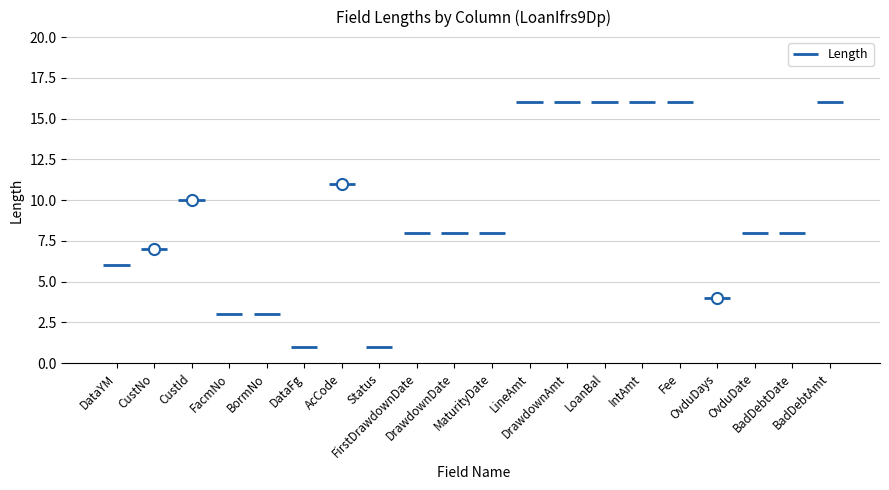

Which label corresponds to the smallest value in the chart?

DataFg